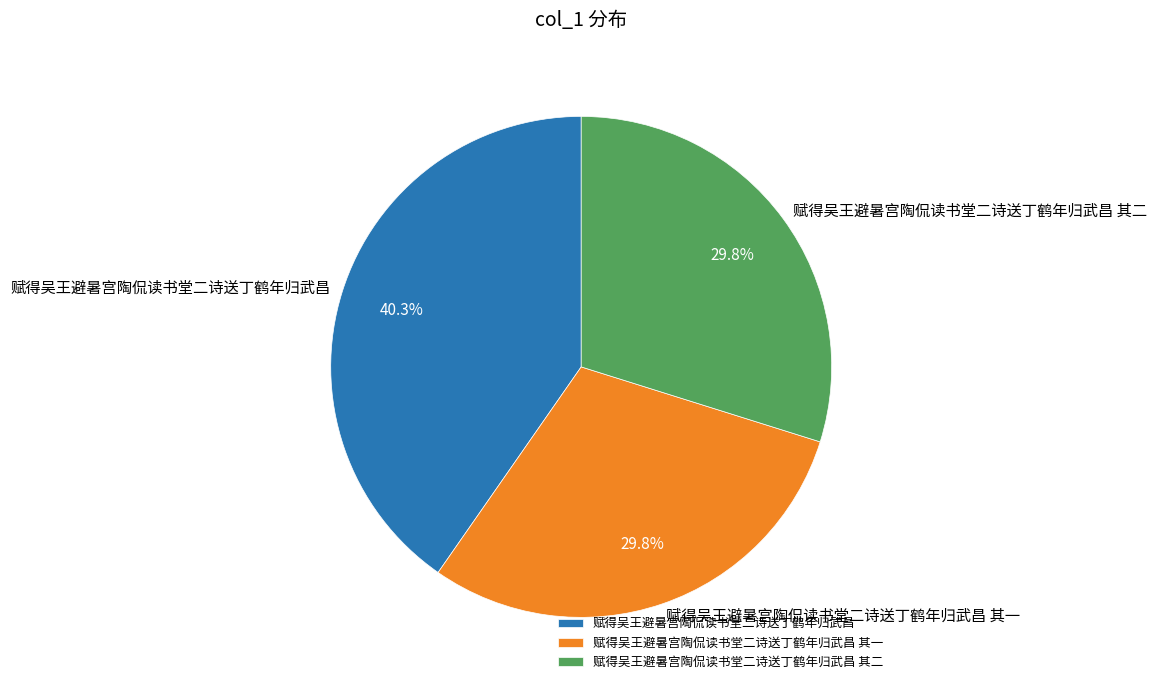

Which category has the biggest portion of the pie?

赋得吴王避暑宫陶侃读书堂二诗送丁鹤年归武昌